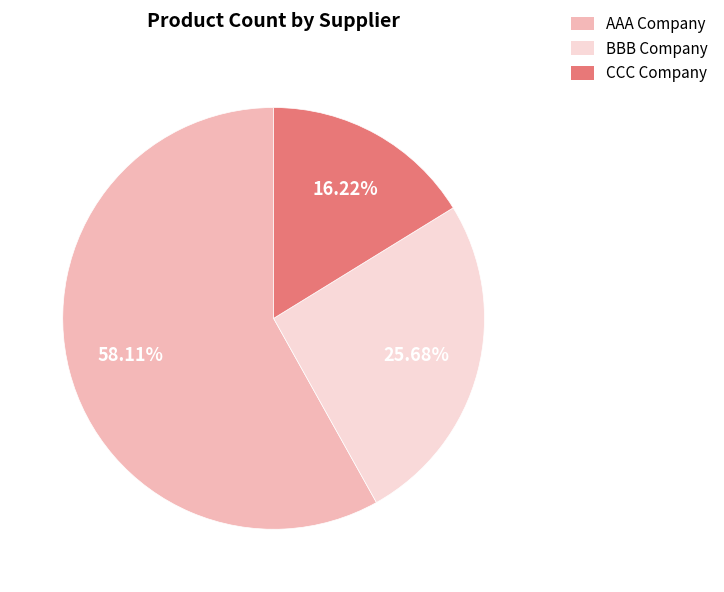

Does AAA Company account for over 50% of the chart?

Yes